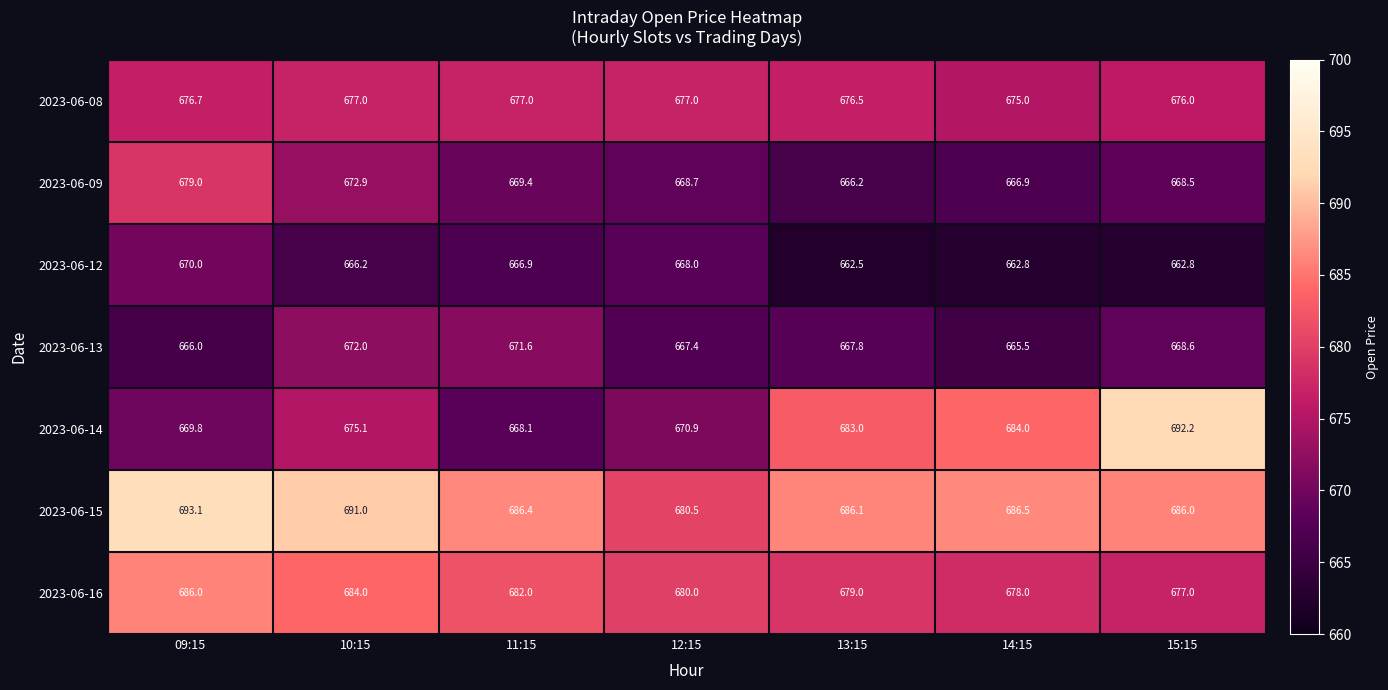

Where does the 2023-06-09 series first go above 668?

09:15